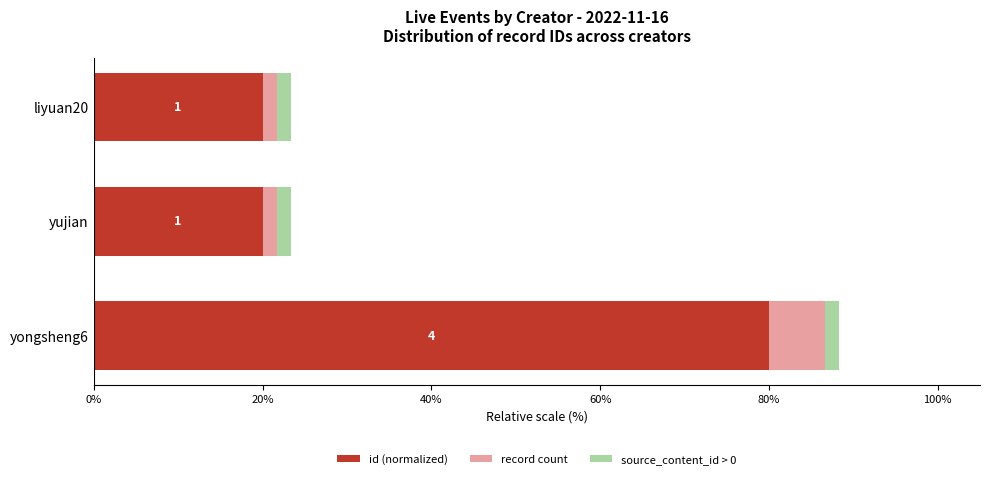

At which category is the sum across all series the highest?

yongsheng6